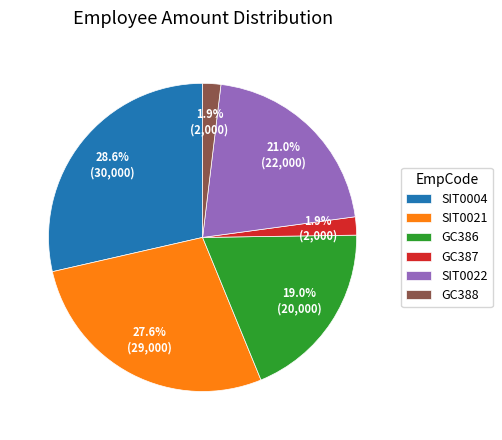

What is the largest slice in the pie chart?

SIT0004